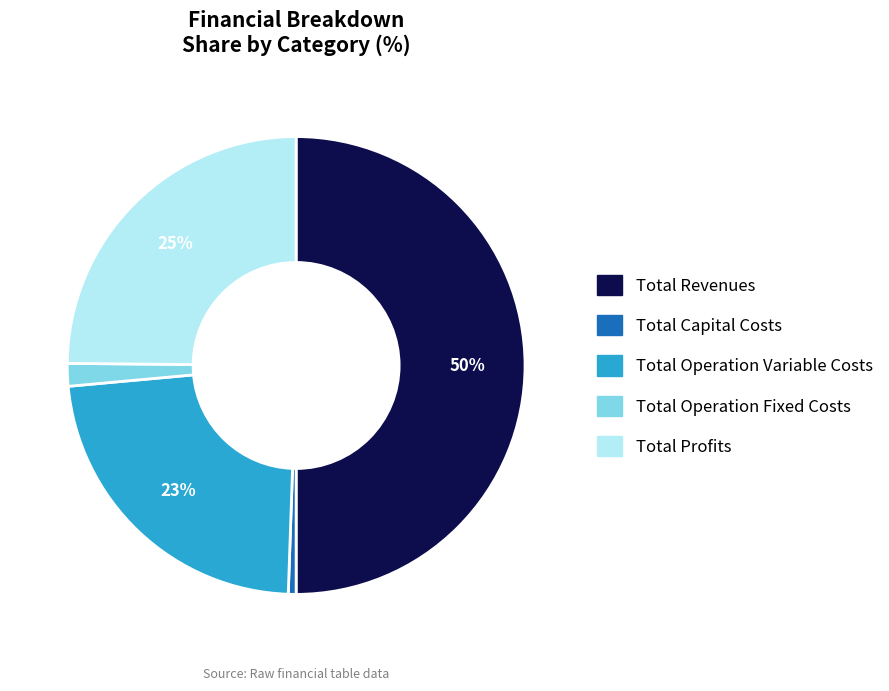

How many slices are in this pie chart?

5